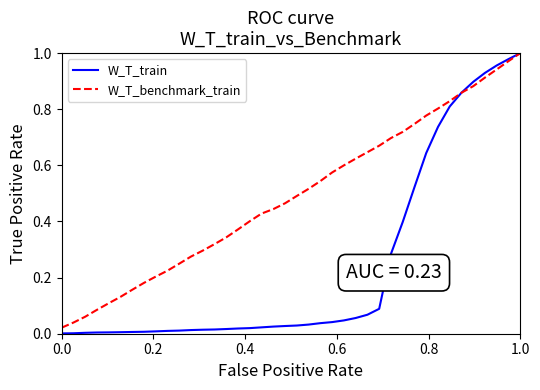

Which series has the largest total across all categories?

W_T_benchmark_train